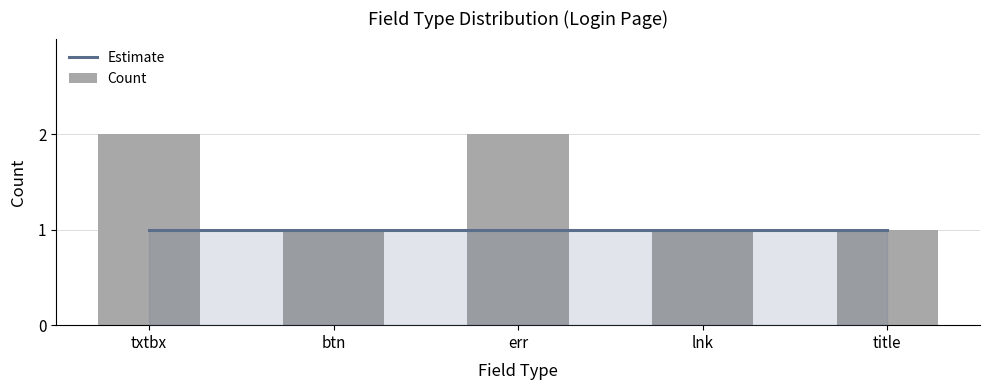

What are all the series names shown in the legend?

Estimate, Count